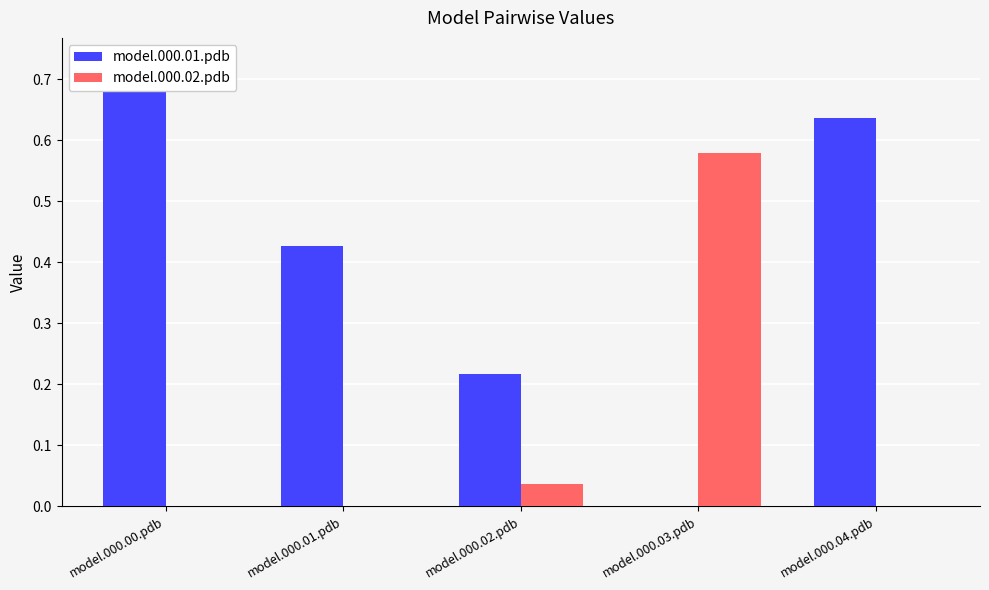

Which series has the largest total across all categories?

model.000.01.pdb